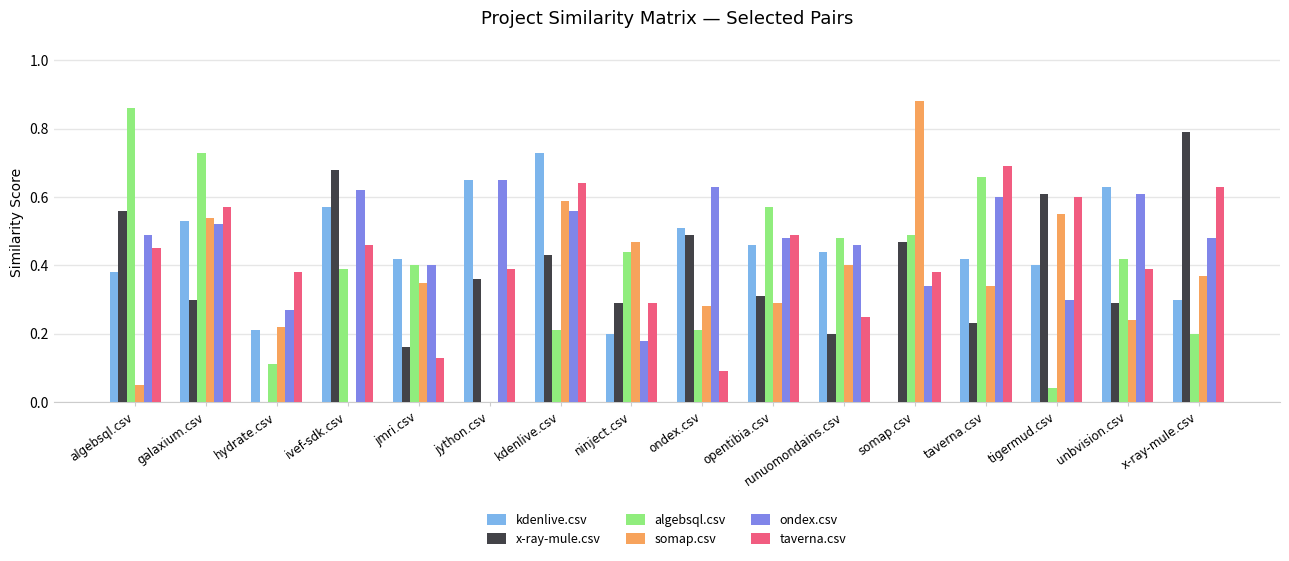

What is the sum of all algebsql.csv values?

6.2